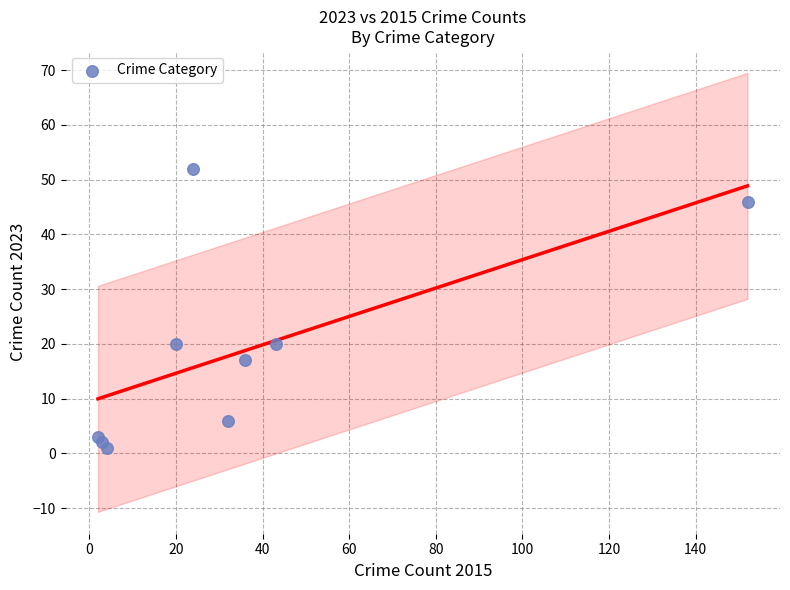

What is the average X value?

35